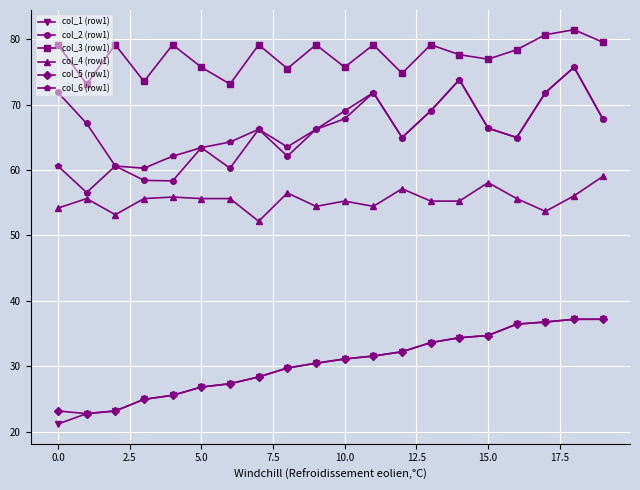

Which series has the largest total across all categories?

col_3 (row1)